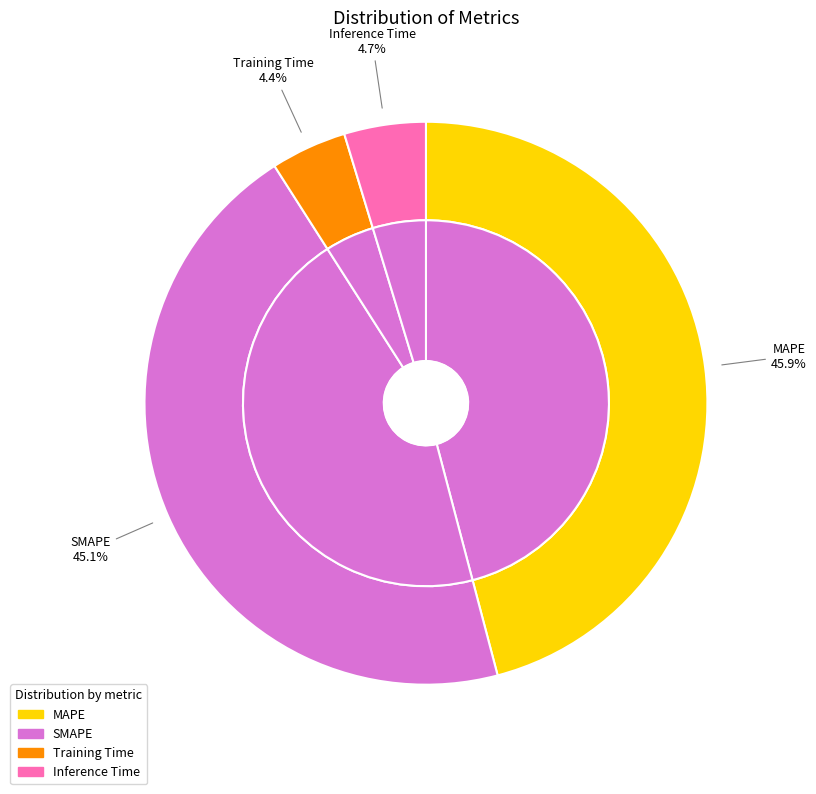

Is it true that Training Time is 15% of the pie?

False